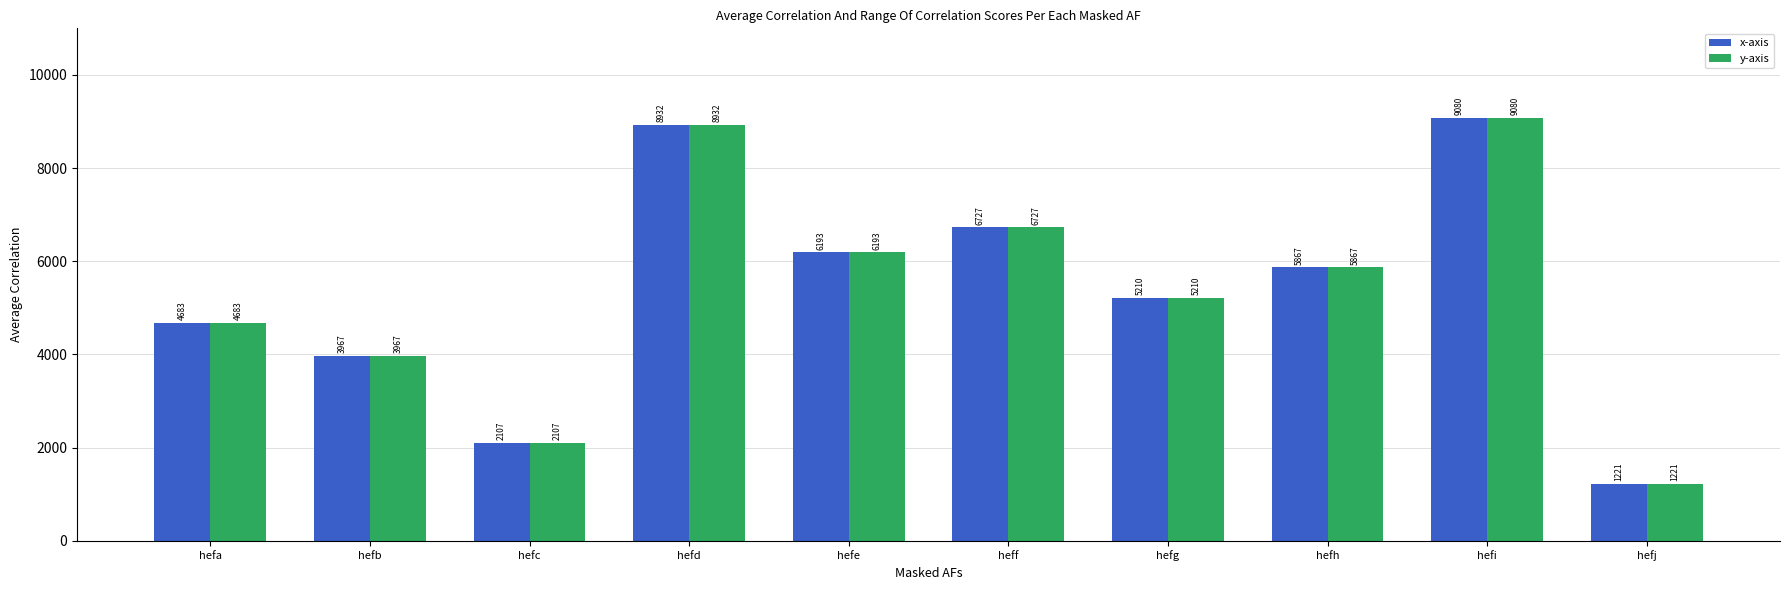

Is the value of x-axis at heff greater than the value of y-axis at hefj?

Yes